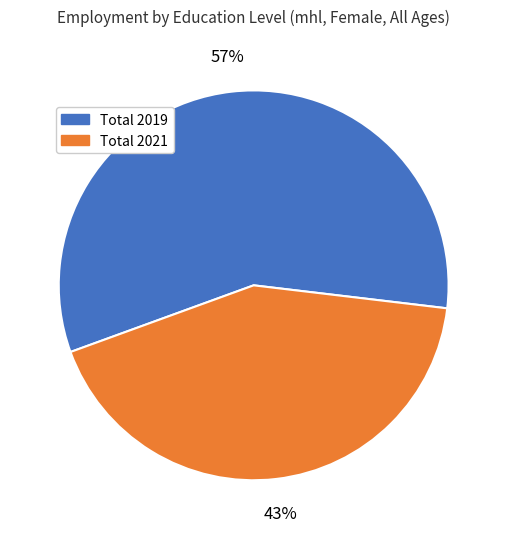

To the nearest percent, what is the average slice percentage?

50%